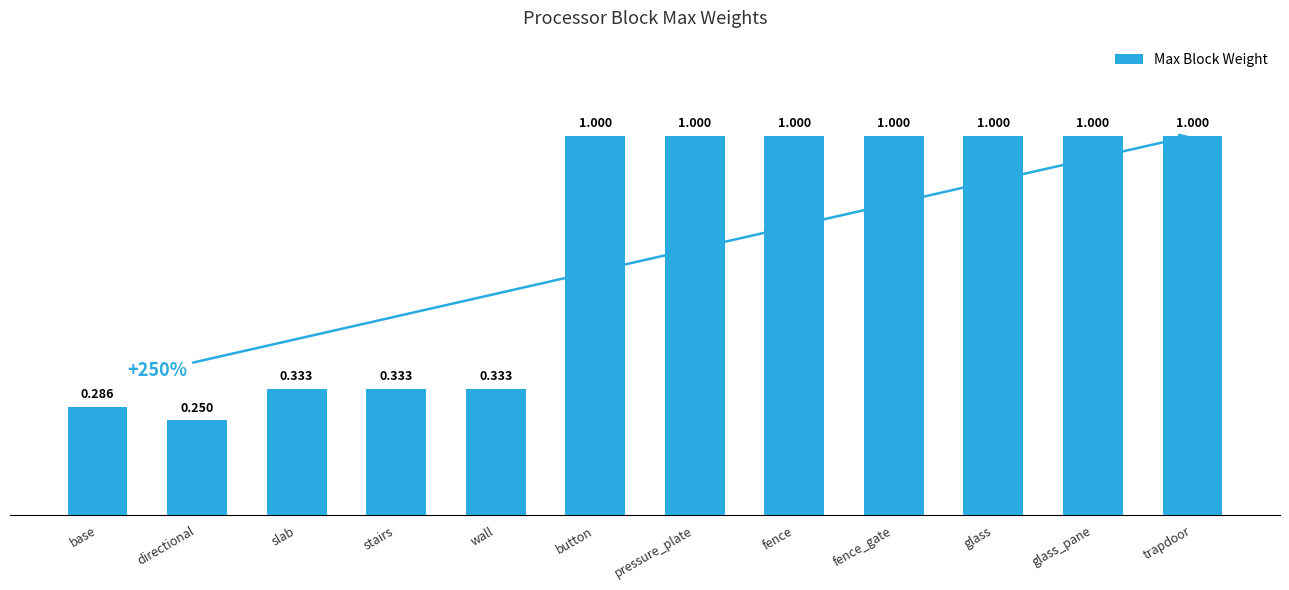

Which label corresponds to the smallest value in the chart?

directional